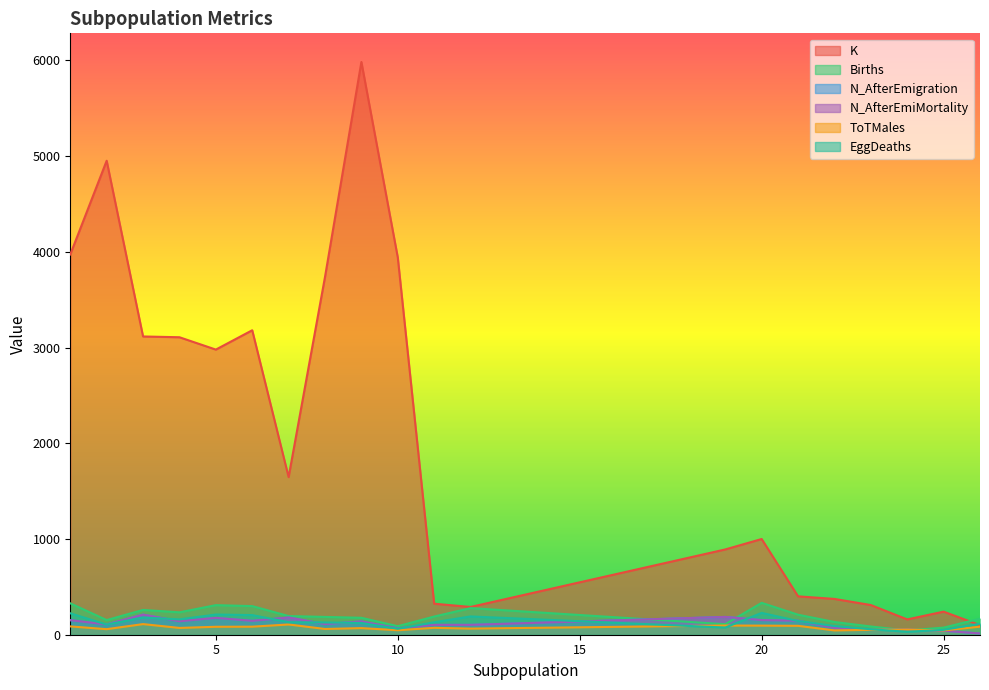

What is the highest value of the Births series?

333